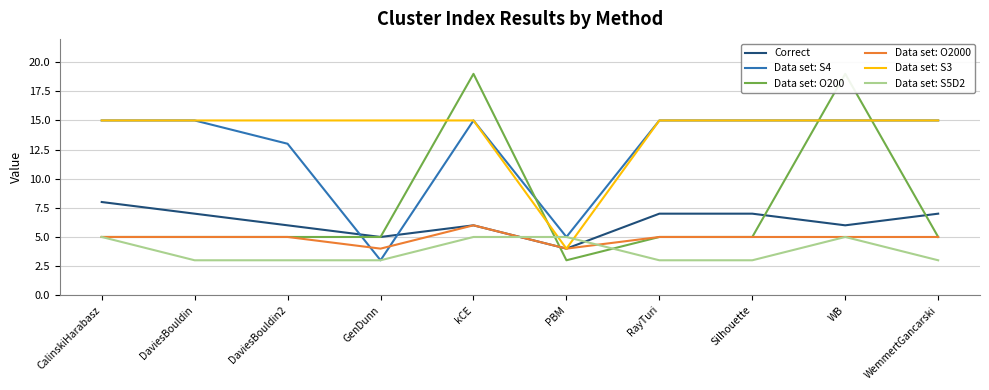

True or false: Correct has a value of 5 at CalinskiHarabasz.

False